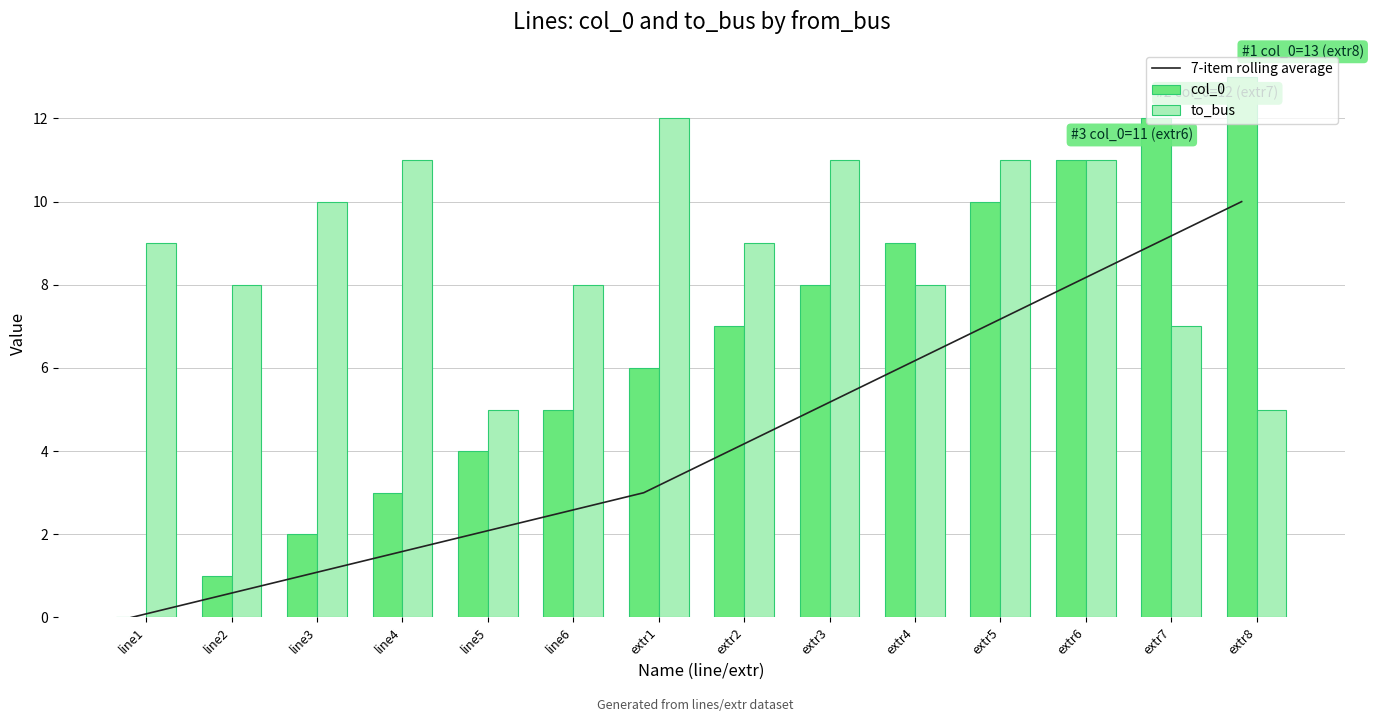

What is the total value across all series at line2?

9.5